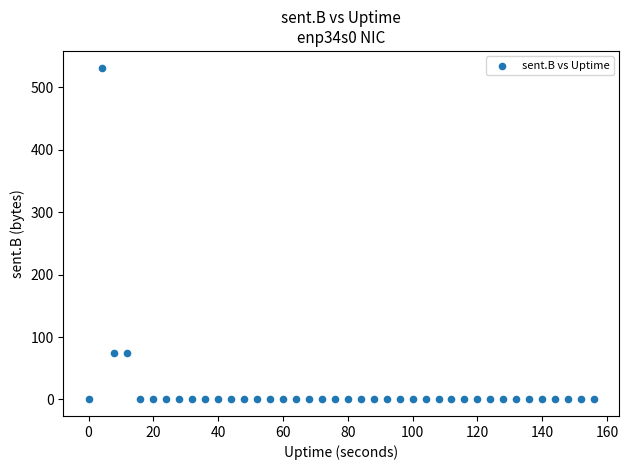

What is the range of X values (max minus min)?

156